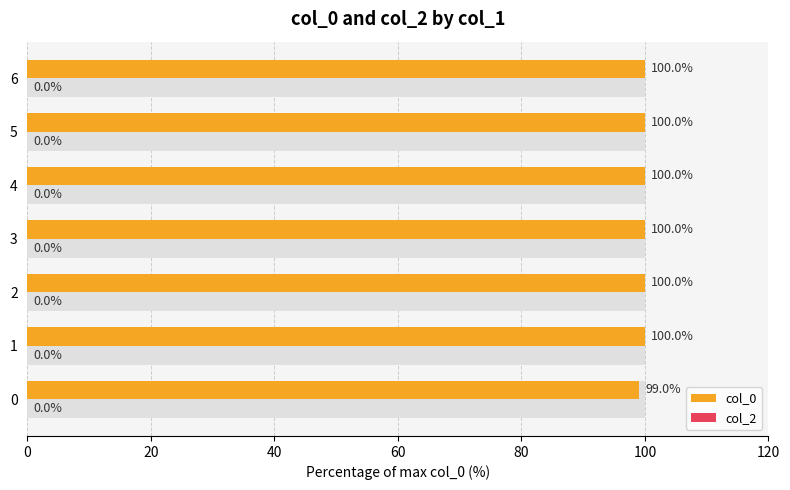

What is the maximum value for col_0?

100.0